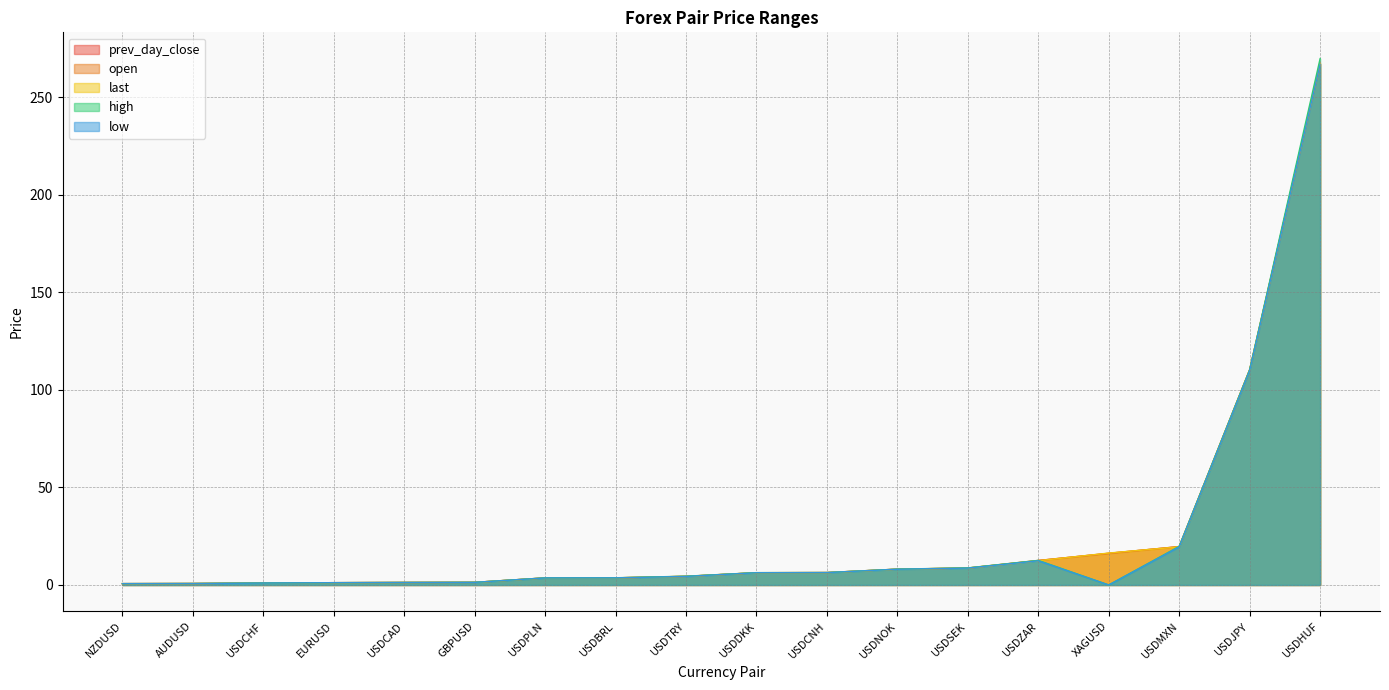

Which series has the largest range (max minus min)?

high